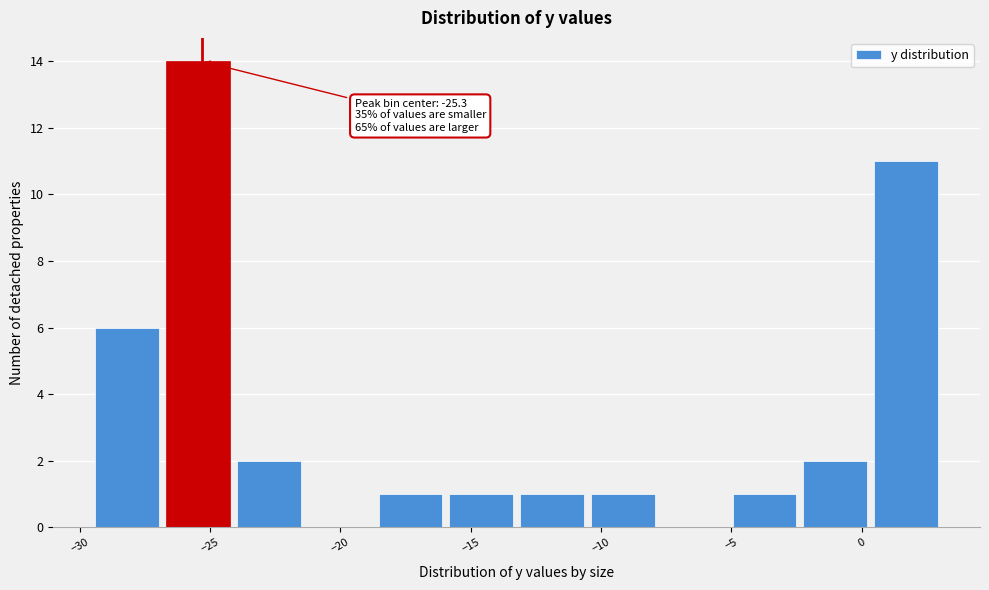

Which range on the x-axis has the tallest bar?

-26.5 to -24.0